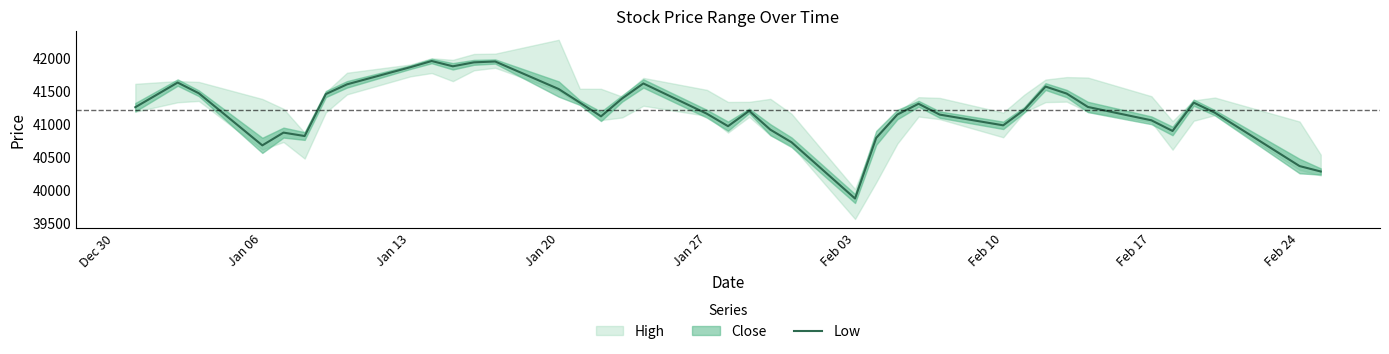

Count the number of values greater than 41216.

20